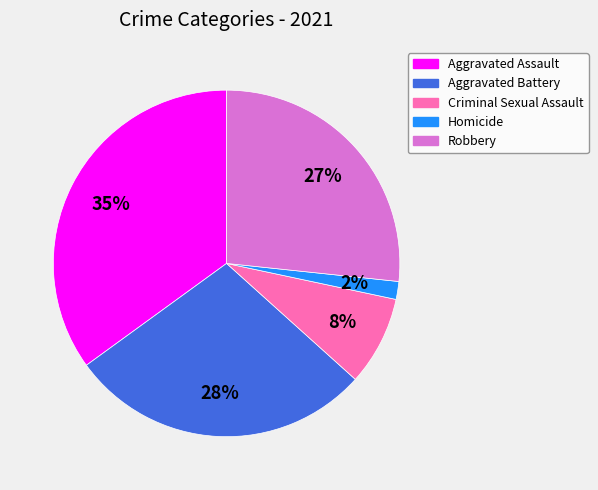

To the nearest percent, what is the difference between the largest and smallest slice percentages?

33%